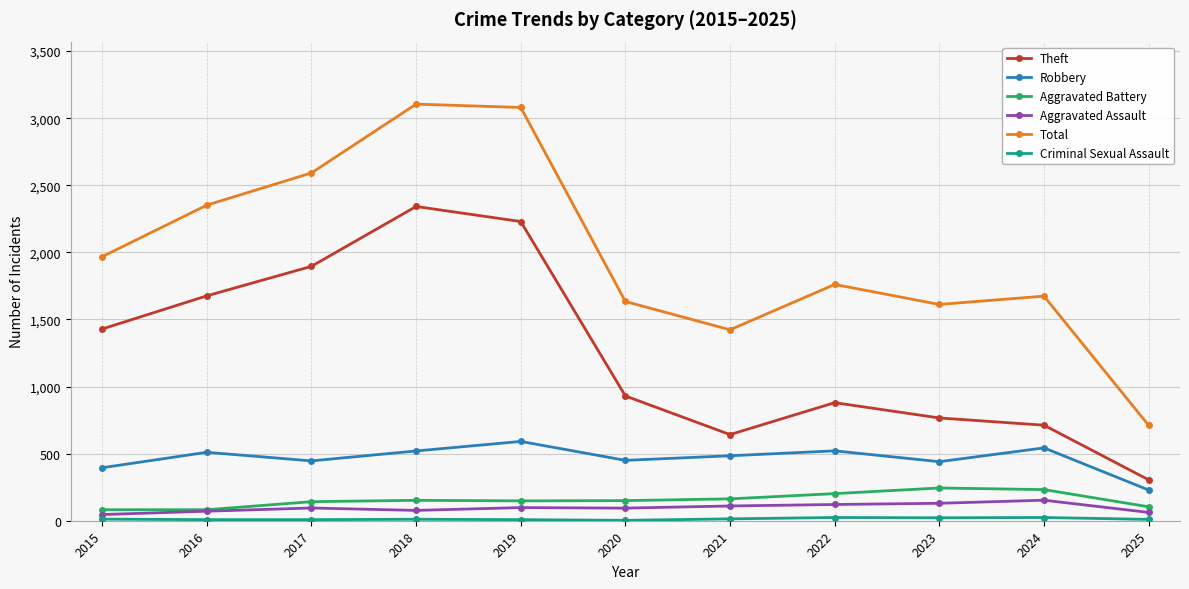

What is the lowest value of the Aggravated Battery series?

82